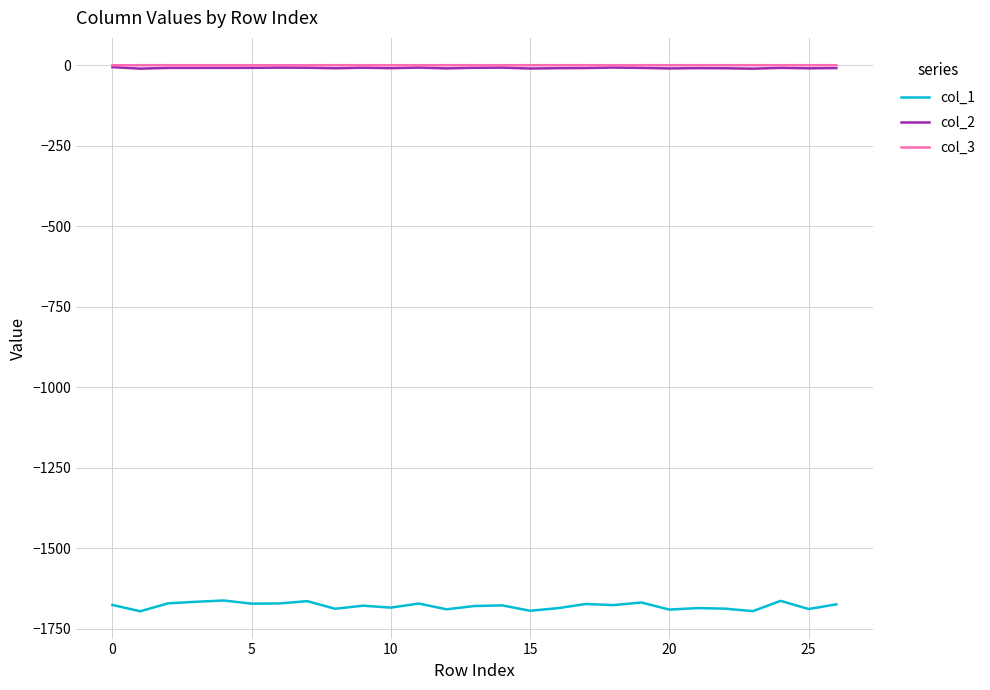

What is the smallest value displayed?

-1695.2